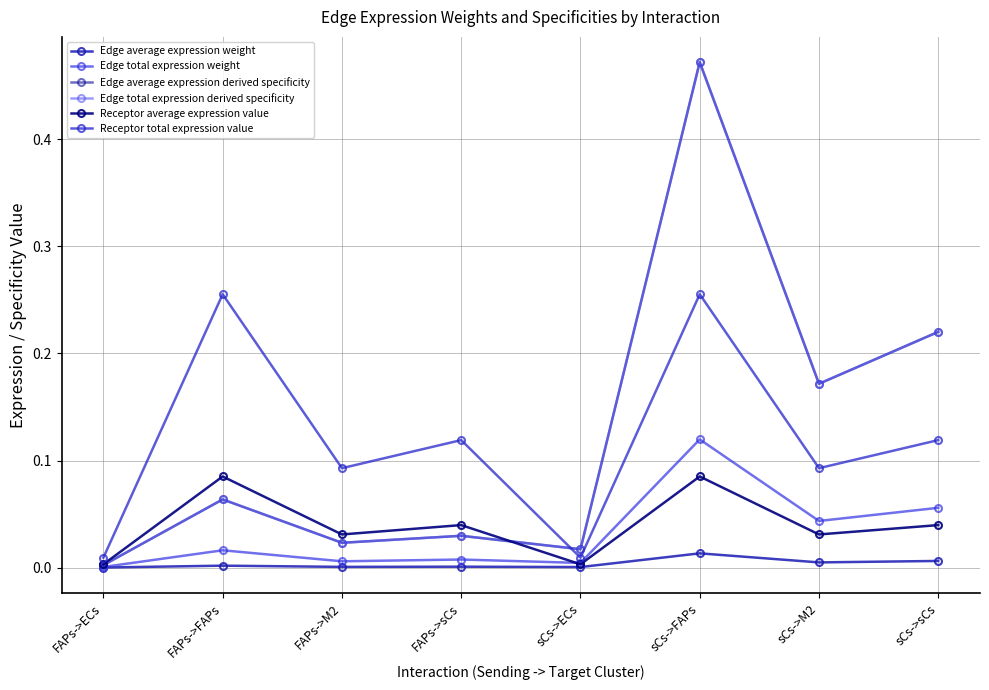

At sCs->M2, list the series in order from smallest to largest.

Edge average expression weight, Receptor average expression value, Edge total expression weight, Receptor total expression value, Edge average expression derived specificity, Edge total expression derived specificity